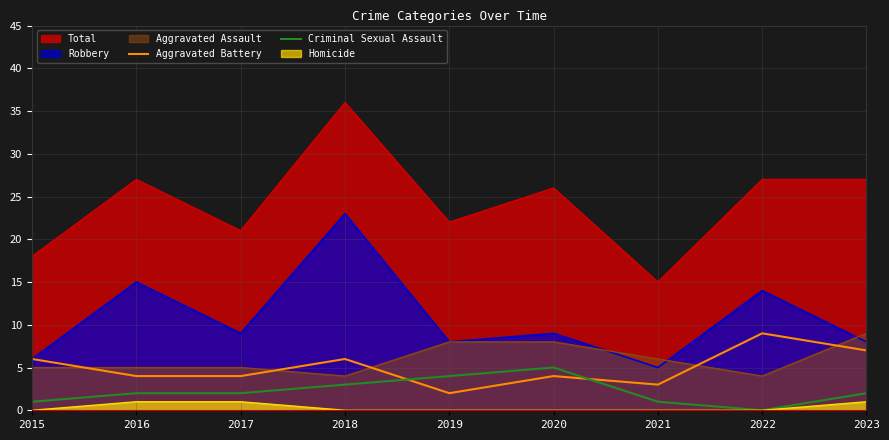

What is the difference between the maximum and minimum values in the Aggravated Battery series?

7